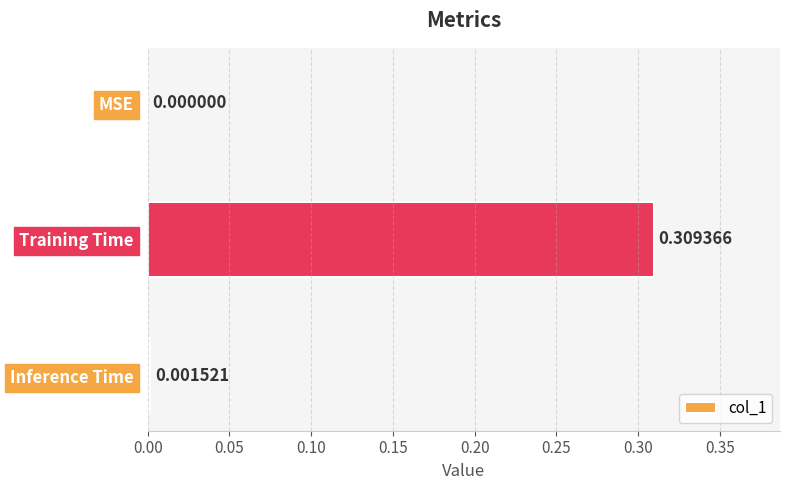

Where is the data nearest to the value 0?

MSE